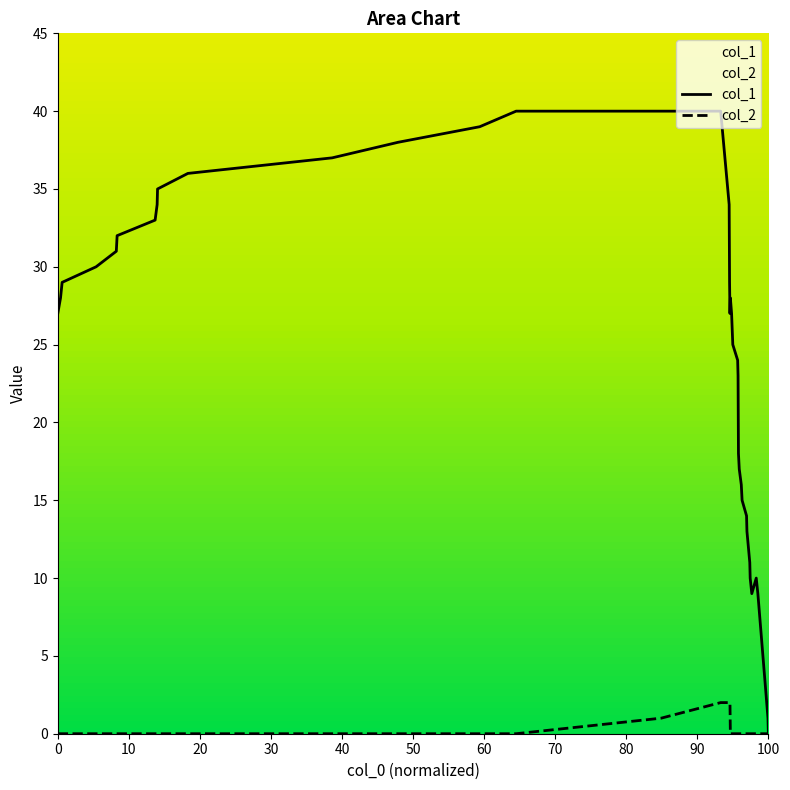

How many lines are shown in the chart?

2